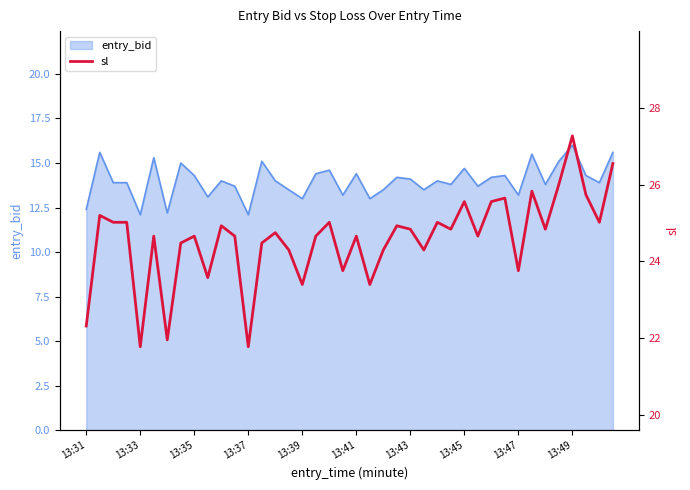

What is the highest value of the entry_bid series?

16.0